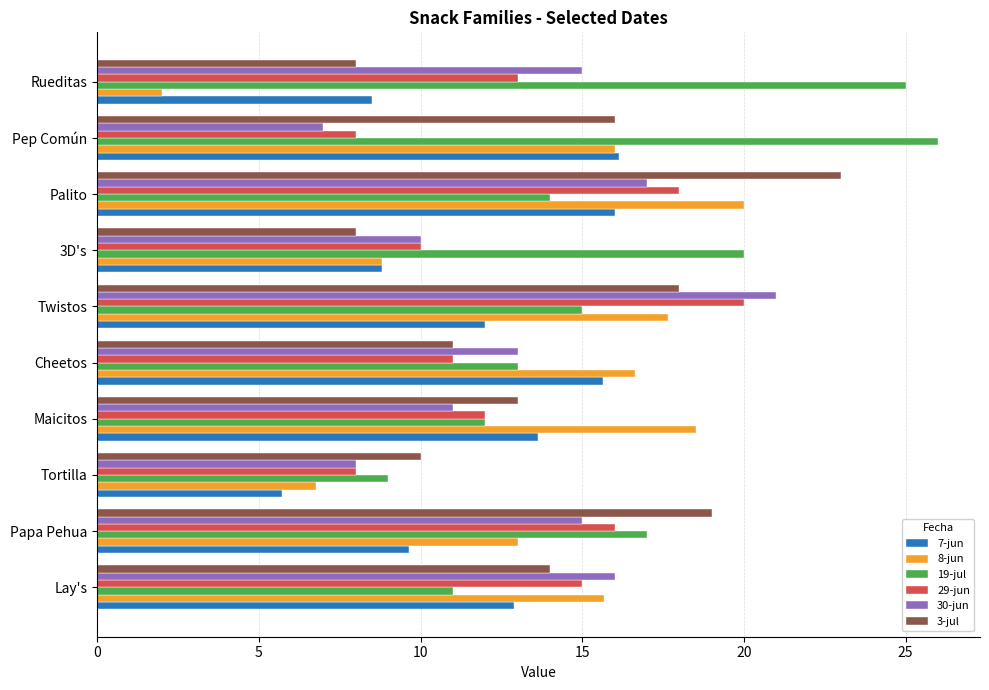

Is the value of 19-jul at Papa Pehua greater than the value of 8-jun at Lay's?

Yes